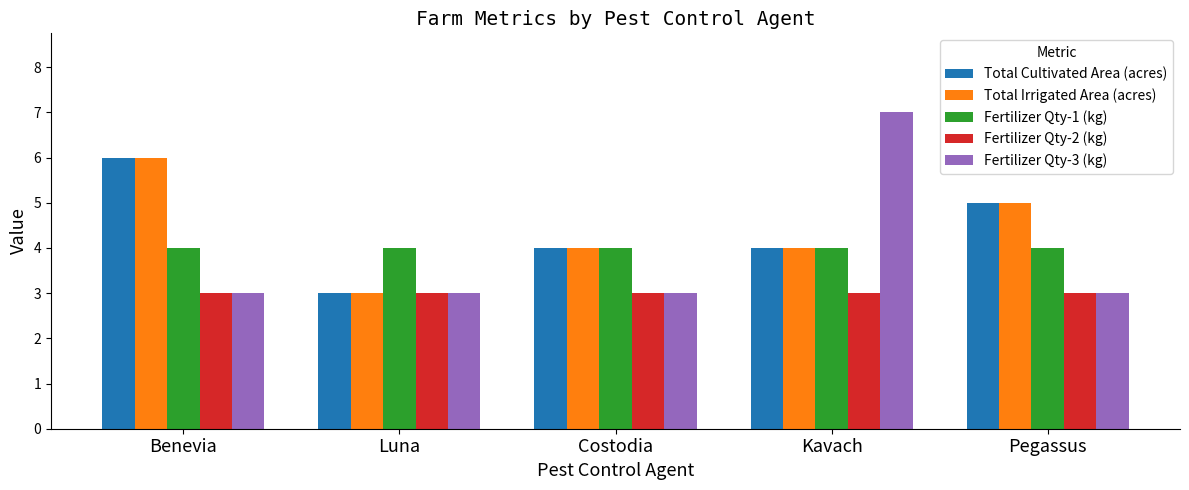

What is the minimum value shown in the chart?

3